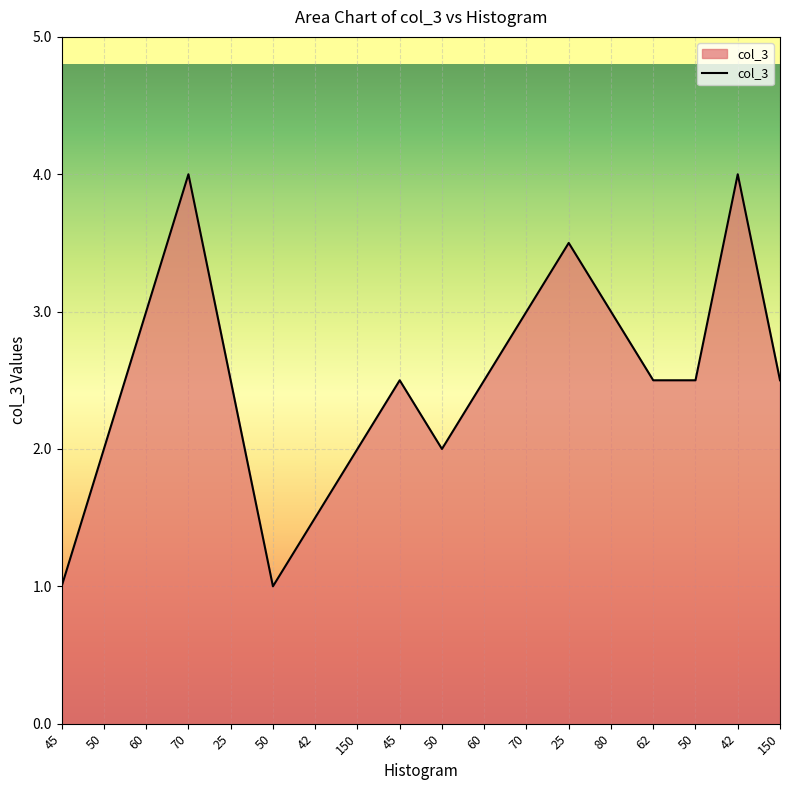

Is this an area chart (filled region under the line)?

Yes